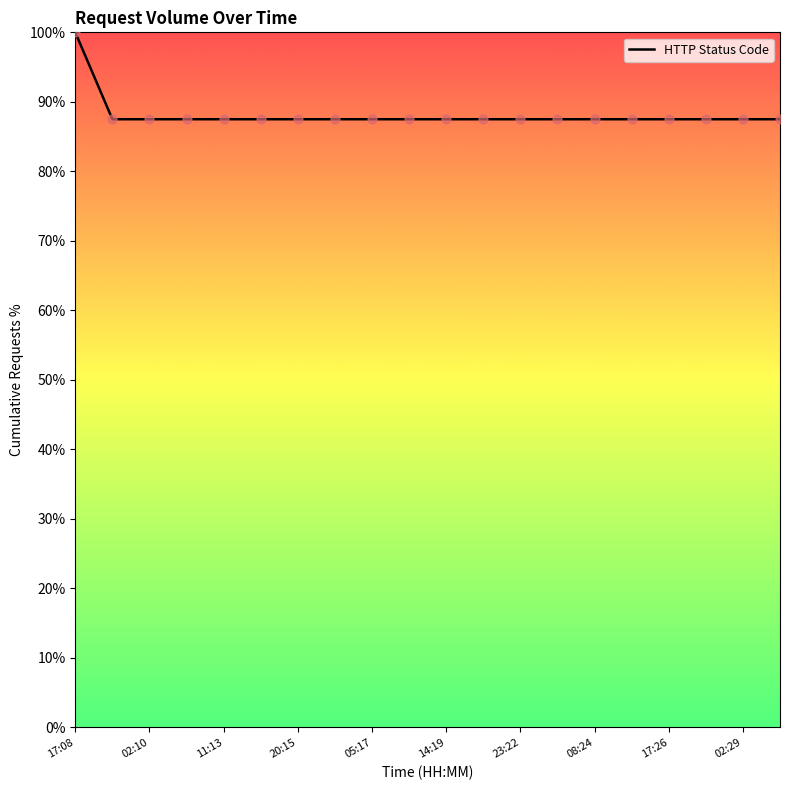

What is the smallest value displayed?

87.5